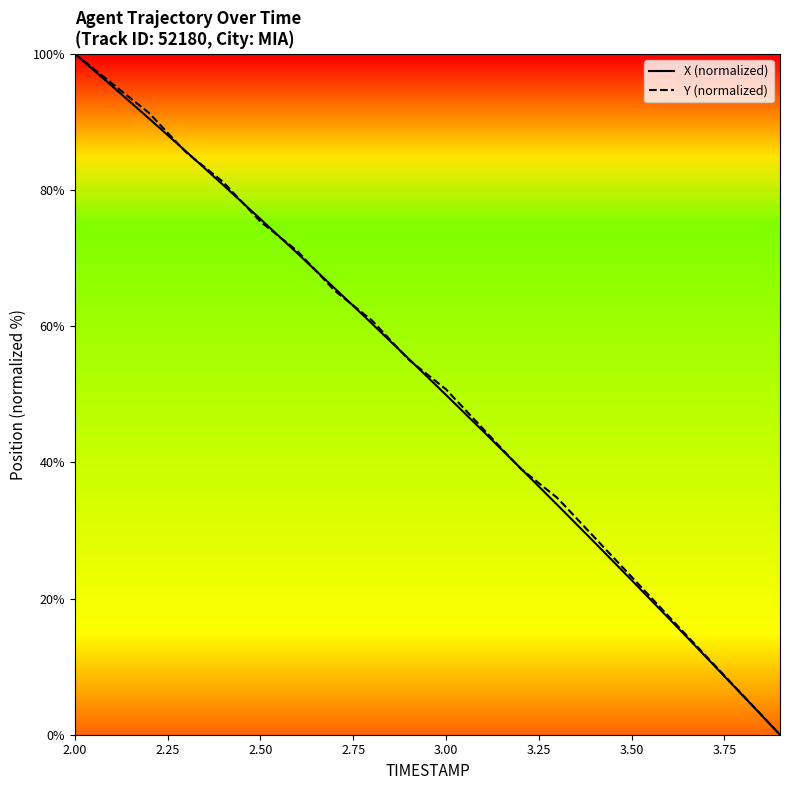

What is the difference between the second highest and second lowest values in the X (normalized) series?

89.5